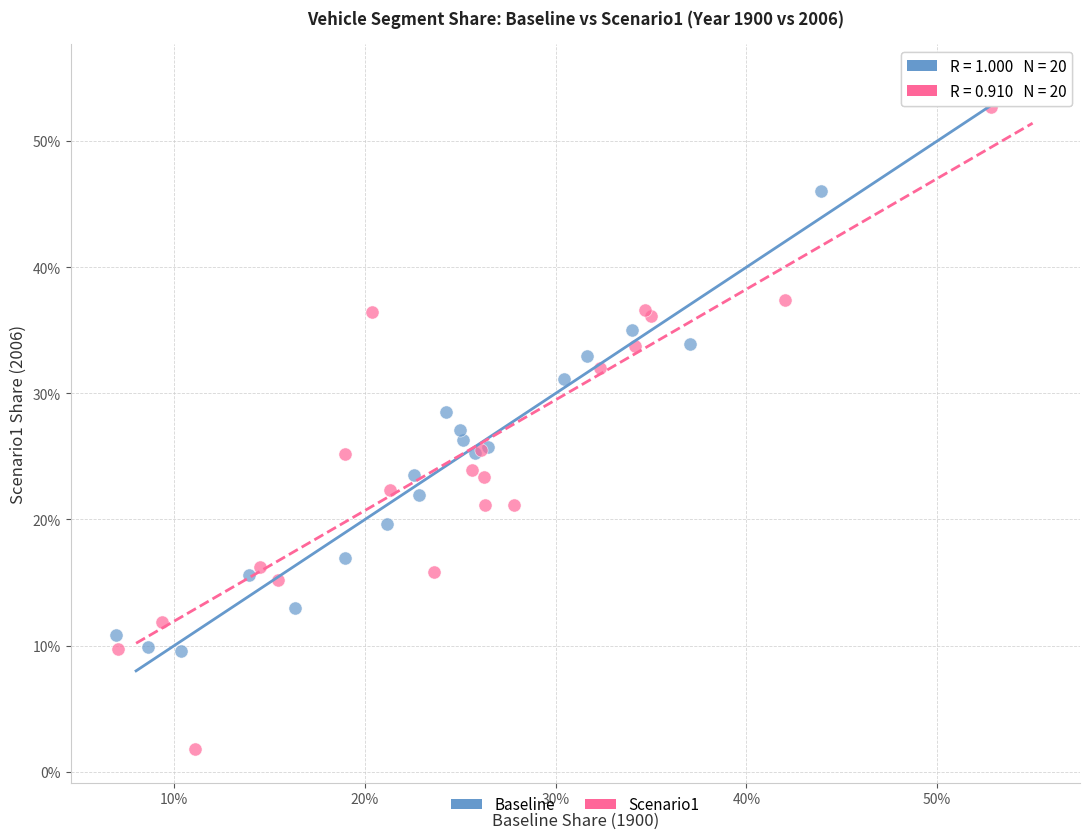

Which series has the largest Y range (max minus min)?

Scenario1